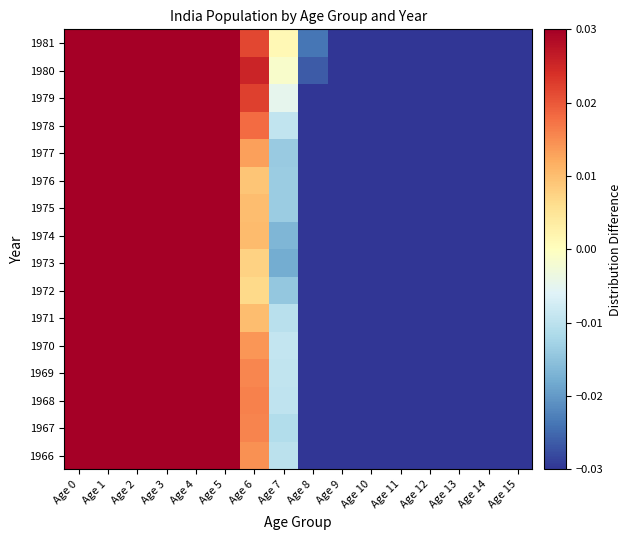

At Age 8, list the series in order from largest to smallest.

1981, 1980, 1979, 1966, 1971, 1970, 1972, 1969, 1967, 1978, 1968, 1977, 1976, 1973, 1975, 1974